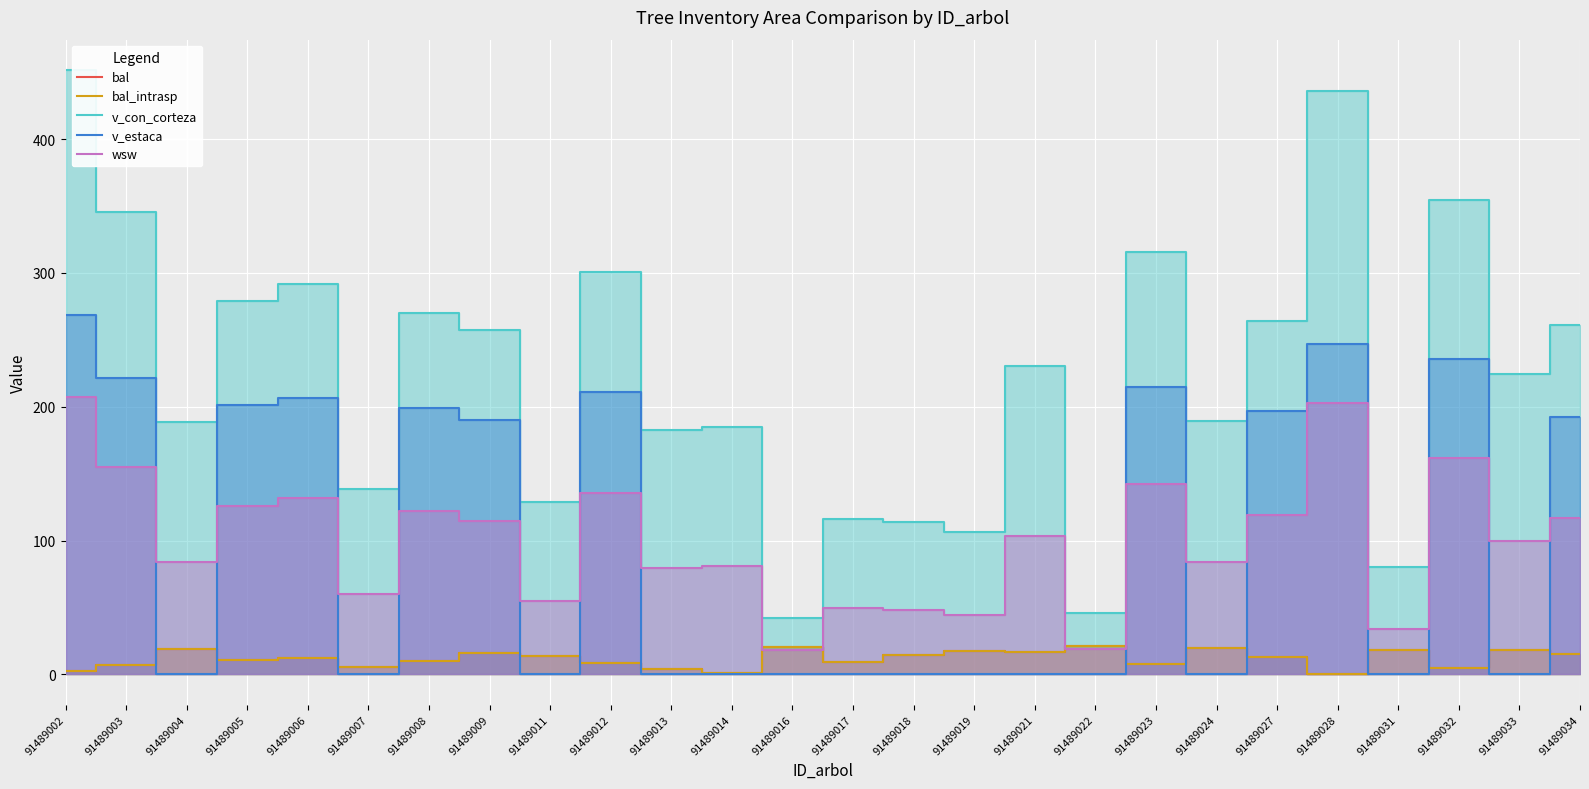

Where does the wsw series first go above 103?

91489002